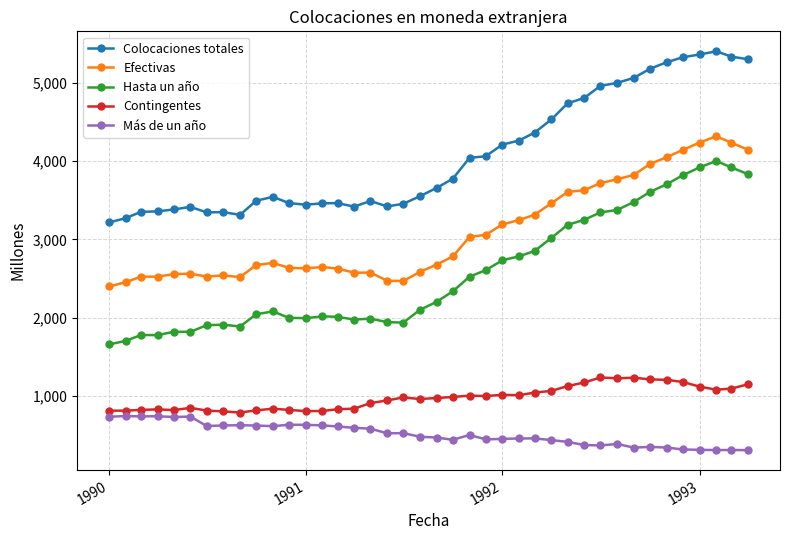

True or false: Hasta un año has more than 1 interior local peaks.

True